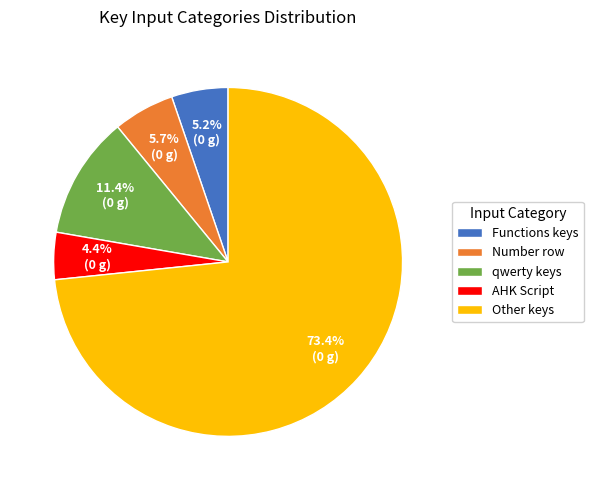

What is the majority slice?

Other keys